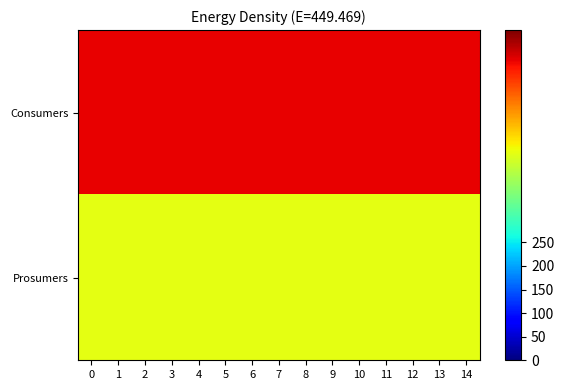

Rank the series by their average value, from lowest to highest.

row_1, row_0